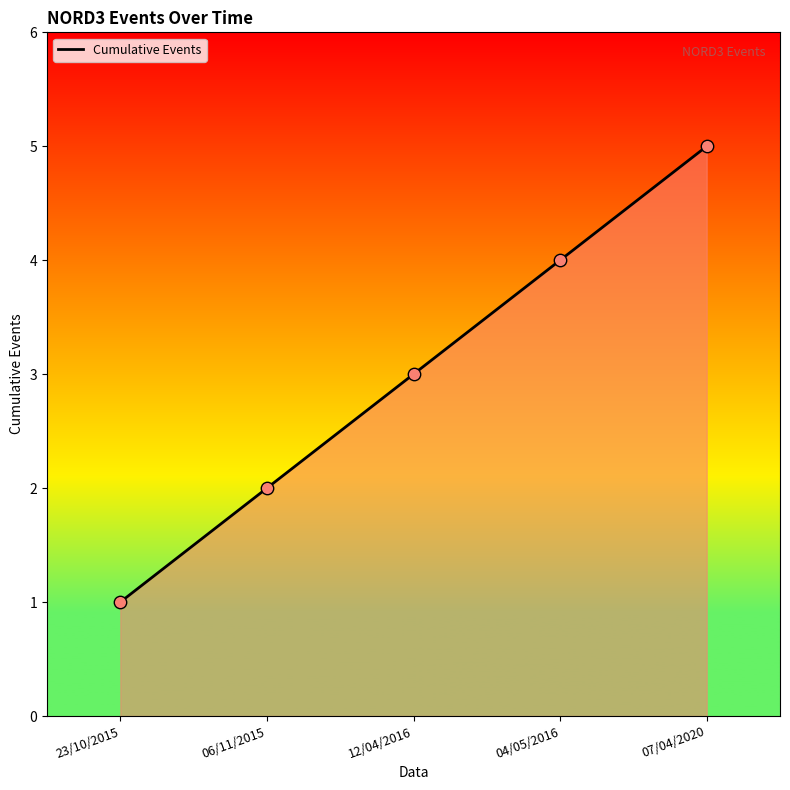

What is the change in value from 06/11/2015 to 07/04/2020?

+3